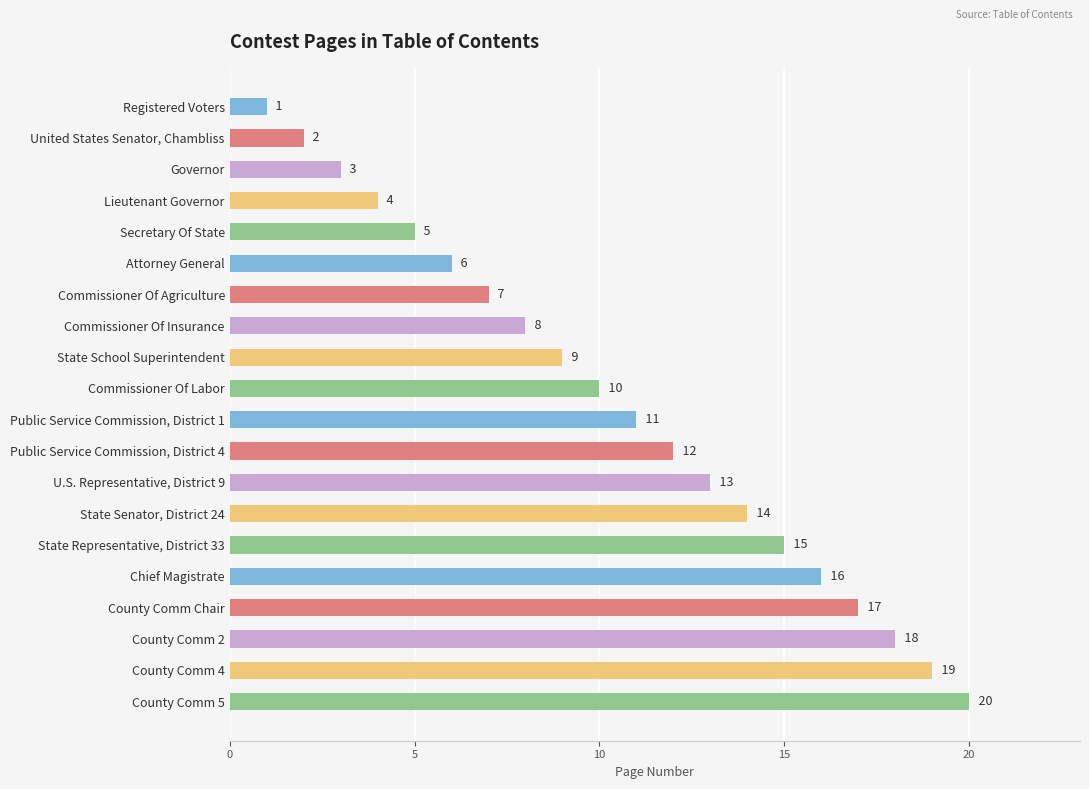

Rank the categories by value from lowest to highest.

Registered Voters, United States Senator, Chambliss, Governor, Lieutenant Governor, Secretary Of State, Attorney General, Commissioner Of Agriculture, Commissioner Of Insurance, State School Superintendent, Commissioner Of Labor, Public Service Commission, District 1, Public Service Commission, District 4, U.S. Representative, District 9, State Senator, District 24, State Representative, District 33, Chief Magistrate, County Comm Chair, County Comm 2, County Comm 4, County Comm 5